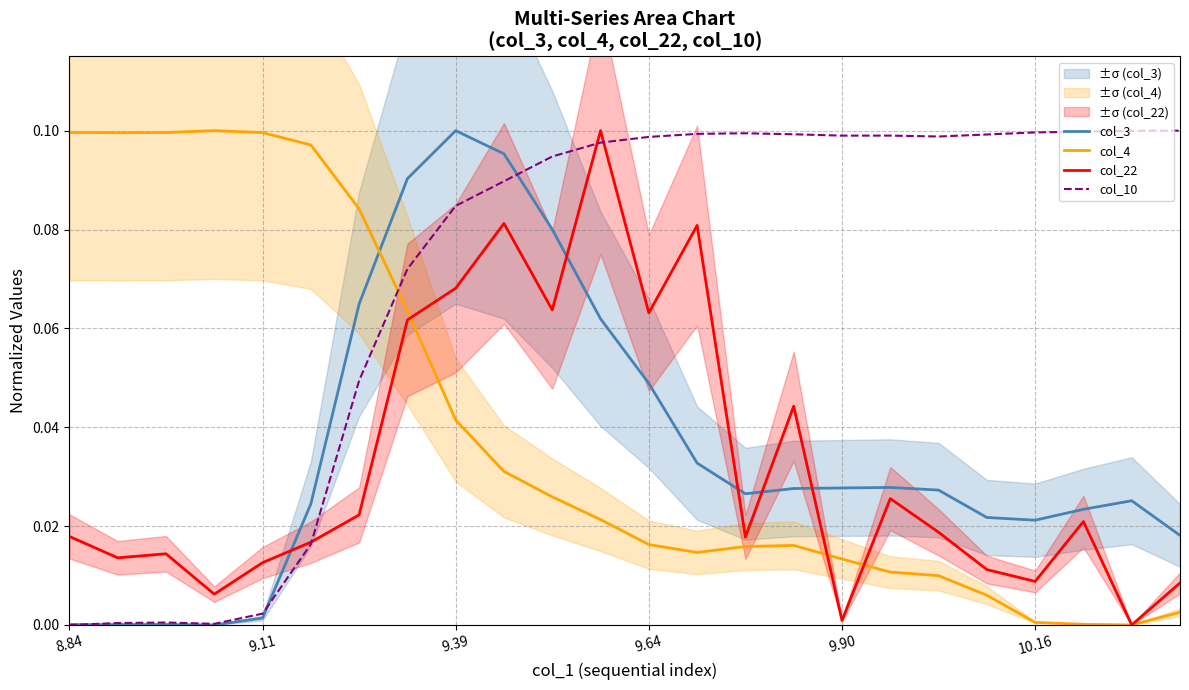

How many intersections are there between col_4 and col_10?

1